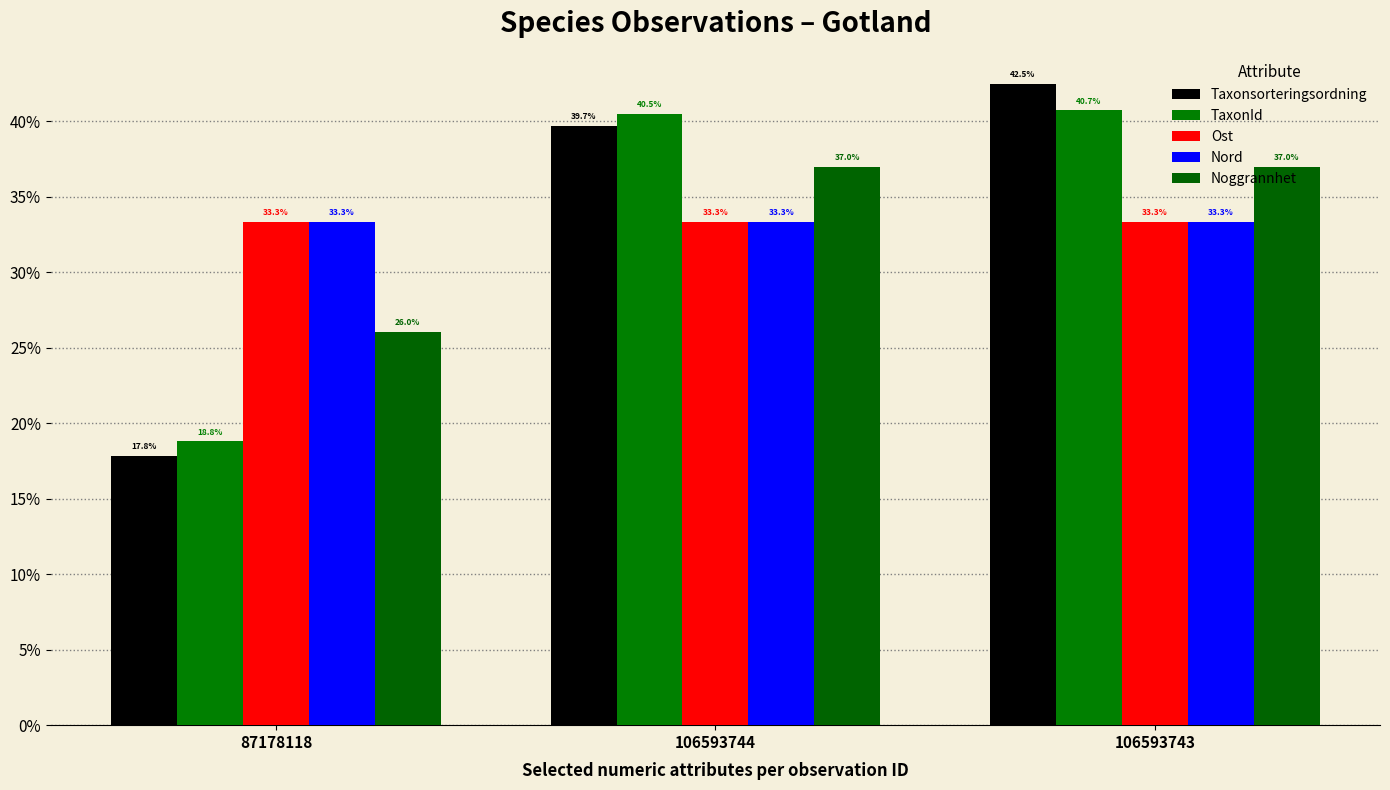

Rank the series by their maximum value, from highest to lowest.

Taxonsorteringsordning, TaxonId, Noggrannhet, Ost, Nord